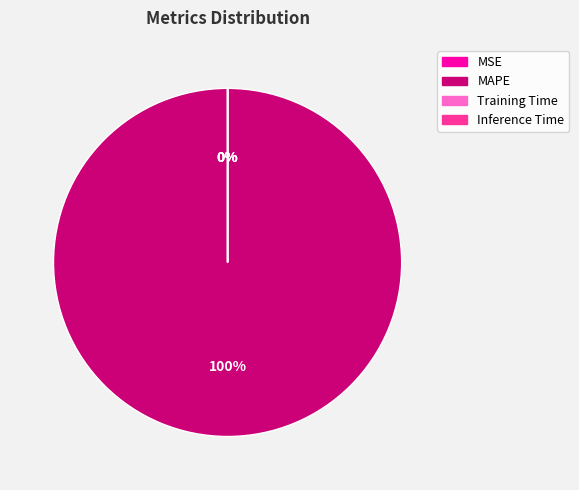

Rank the categories by value from lowest to highest.

MSE, Inference Time, Training Time, MAPE